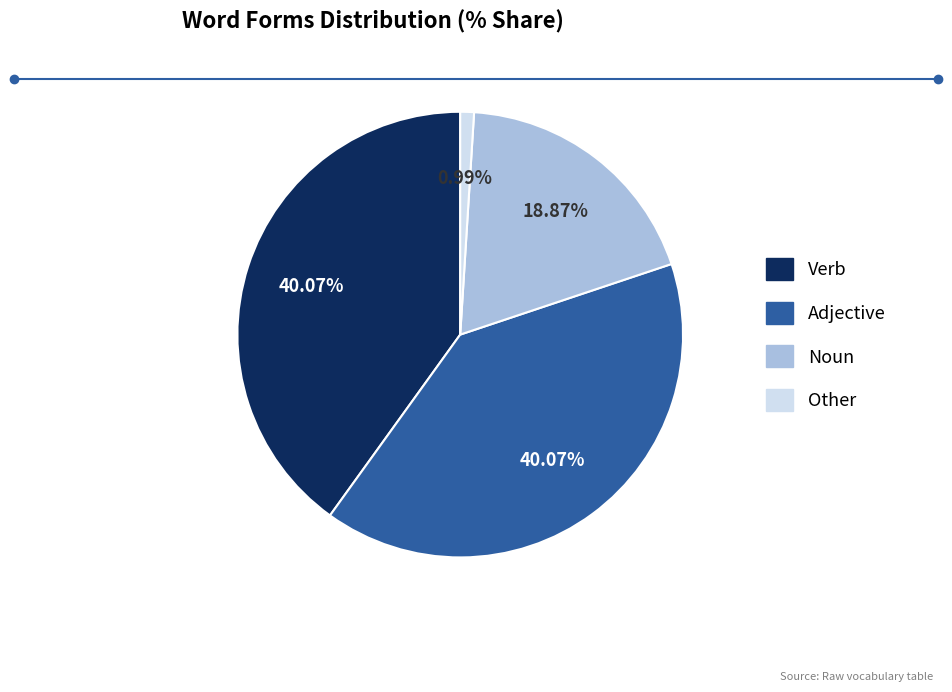

Which slice is the smallest?

Other